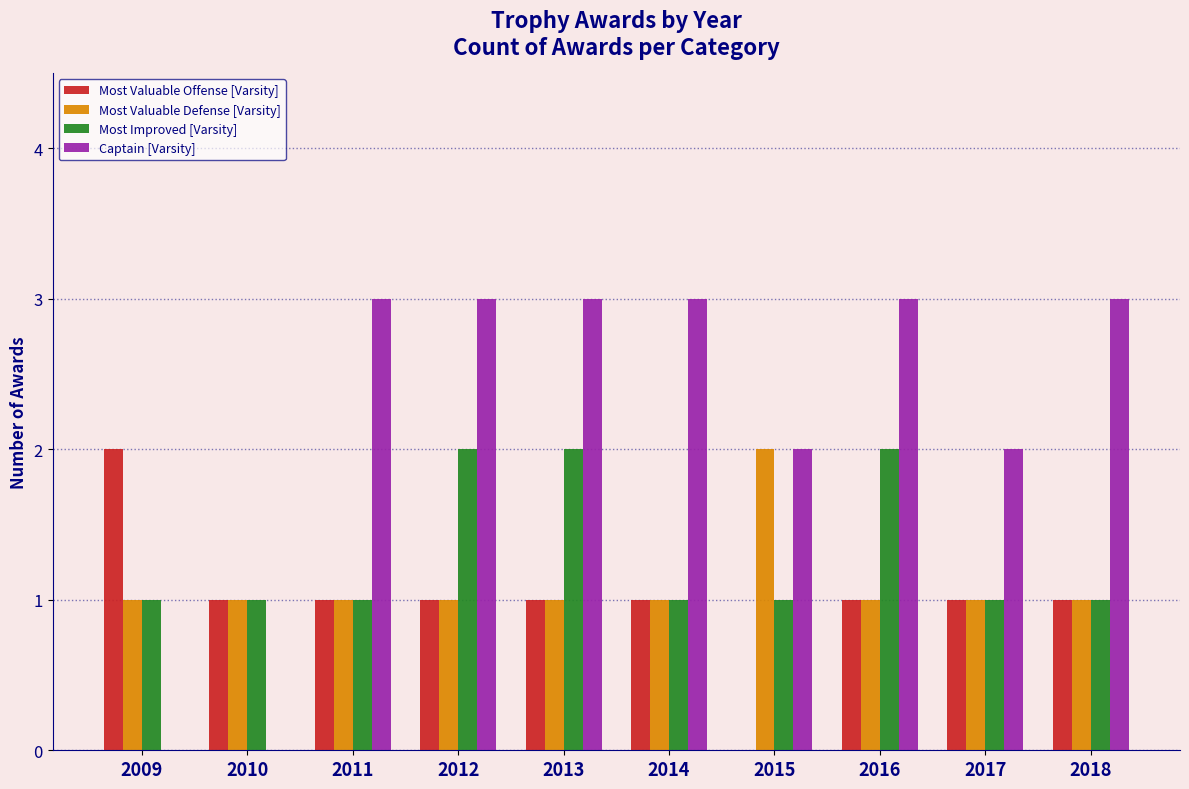

What is the greatest value displayed?

3